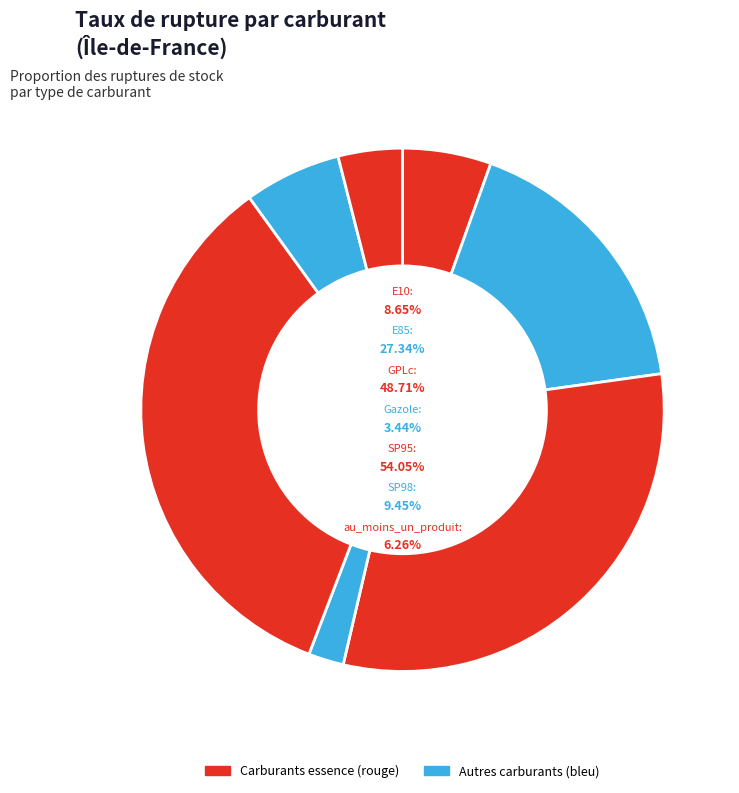

To the nearest percent, what is the average slice percentage?

14%